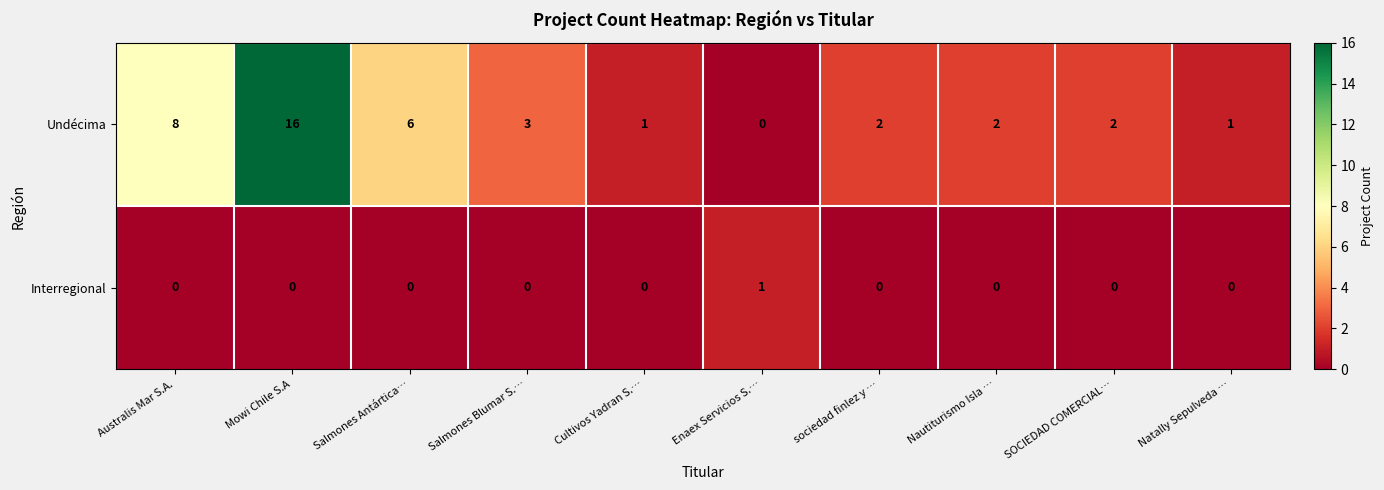

Count the number of categories in the chart.

10